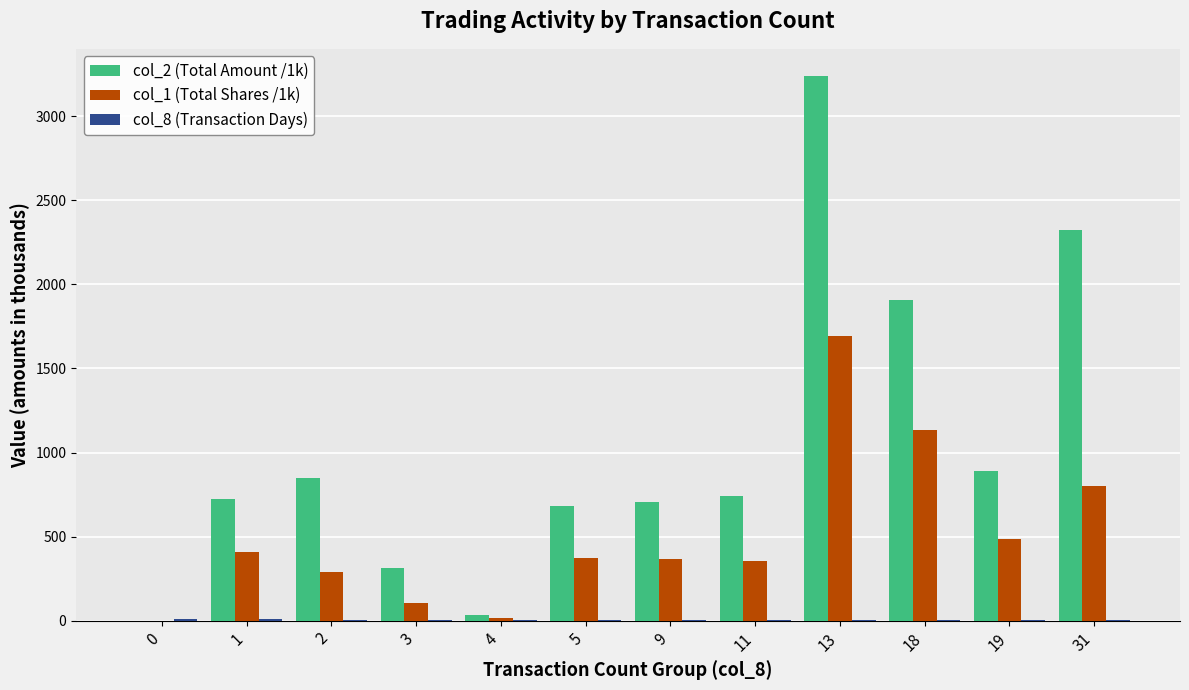

The value of col_1 (Total Shares /1k) at 31 is 523.8. True or false?

False